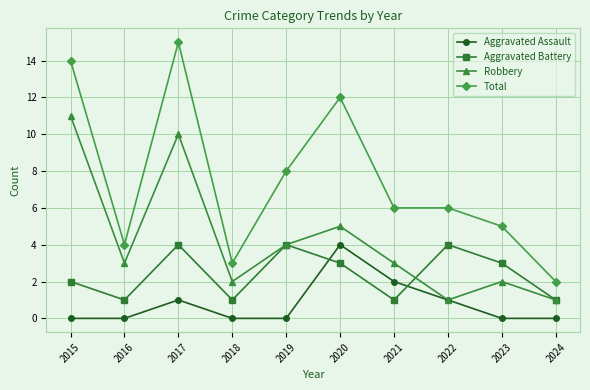

Reading right to left, extract all data points from this chart.

Aggravated Assault: 2024=0	2023=0	2022=1	2021=2	2020=4	2019=0	2018=0	2017=1	2016=0	2015=0
Aggravated Battery: 2024=1	2023=3	2022=4	2021=1	2020=3	2019=4	2018=1	2017=4	2016=1	2015=2
Robbery: 2024=1	2023=2	2022=1	2021=3	2020=5	2019=4	2018=2	2017=10	2016=3	2015=11
Total: 2024=2	2023=5	2022=6	2021=6	2020=12	2019=8	2018=3	2017=15	2016=4	2015=14